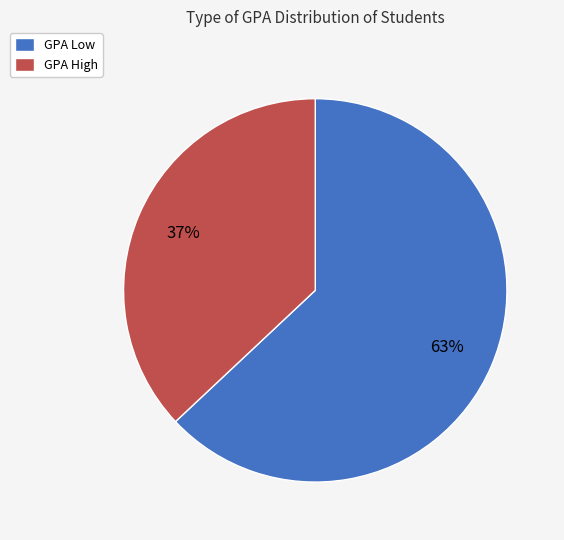

To the nearest percent, what percentage of the pie is GPA High?

37%